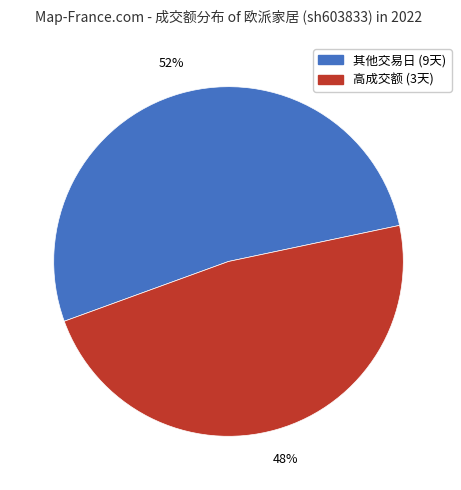

To the nearest percent, what is the average slice percentage?

50%